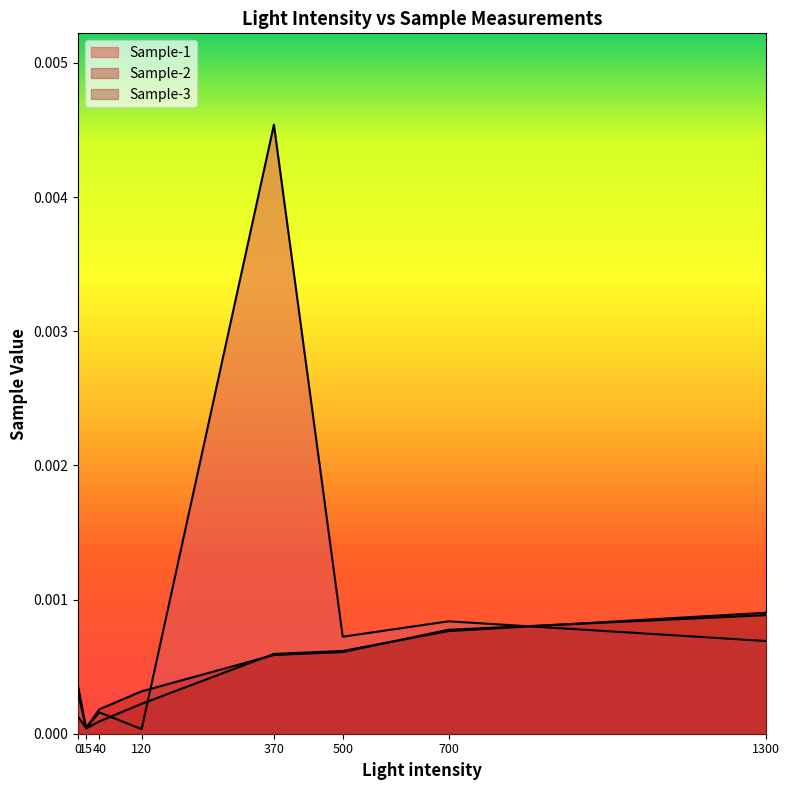

How many interior local peaks does the Sample-1 series have?

3